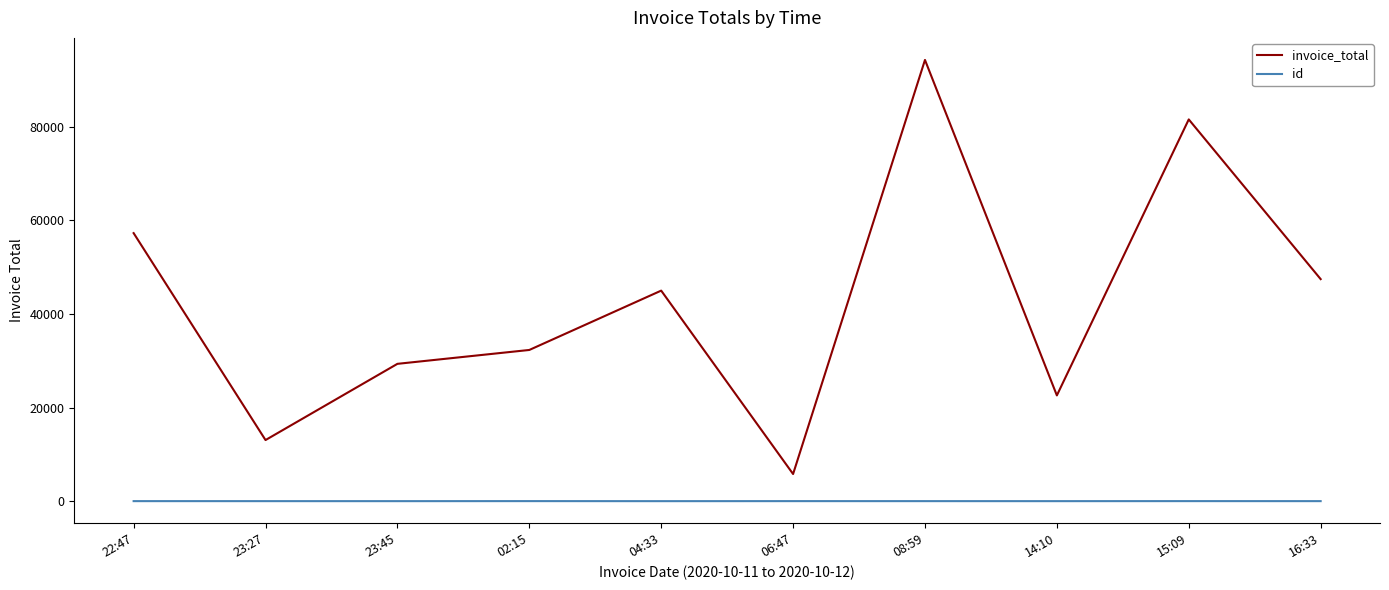

True or false: invoice_total and id intersect in this chart.

False